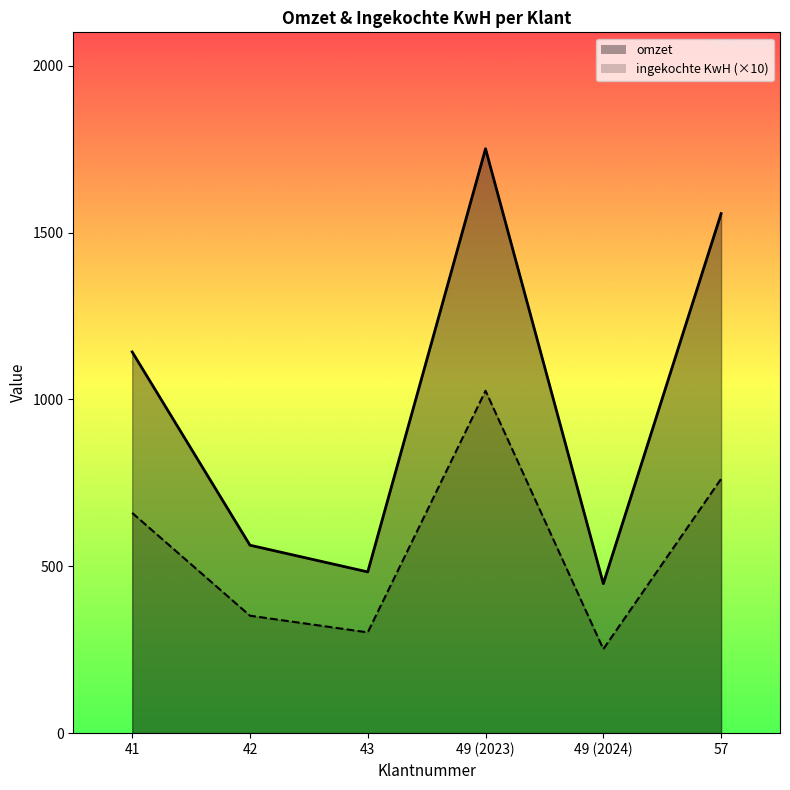

Count the number of data series in this chart.

2